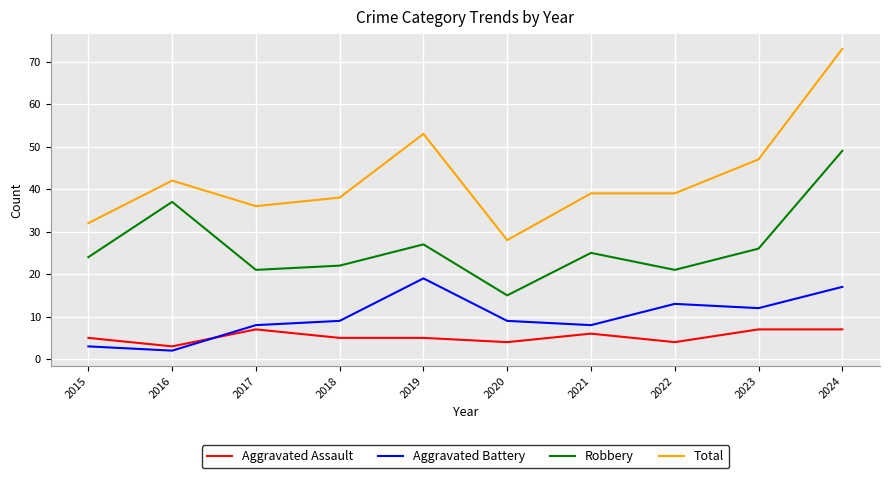

After their last crossing, which series has the higher values: Aggravated Battery or Aggravated Assault?

Aggravated Battery